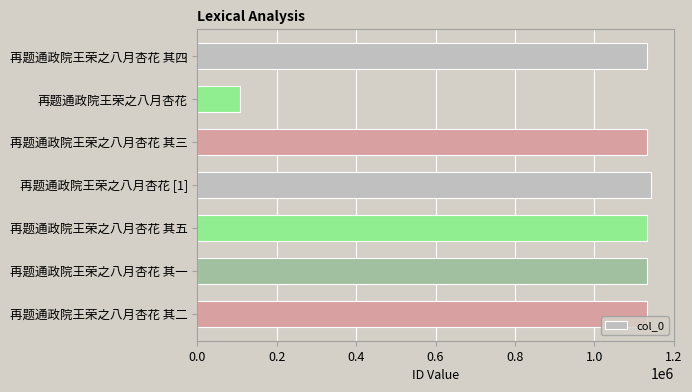

What is the difference between the maximum and minimum values?

1036453